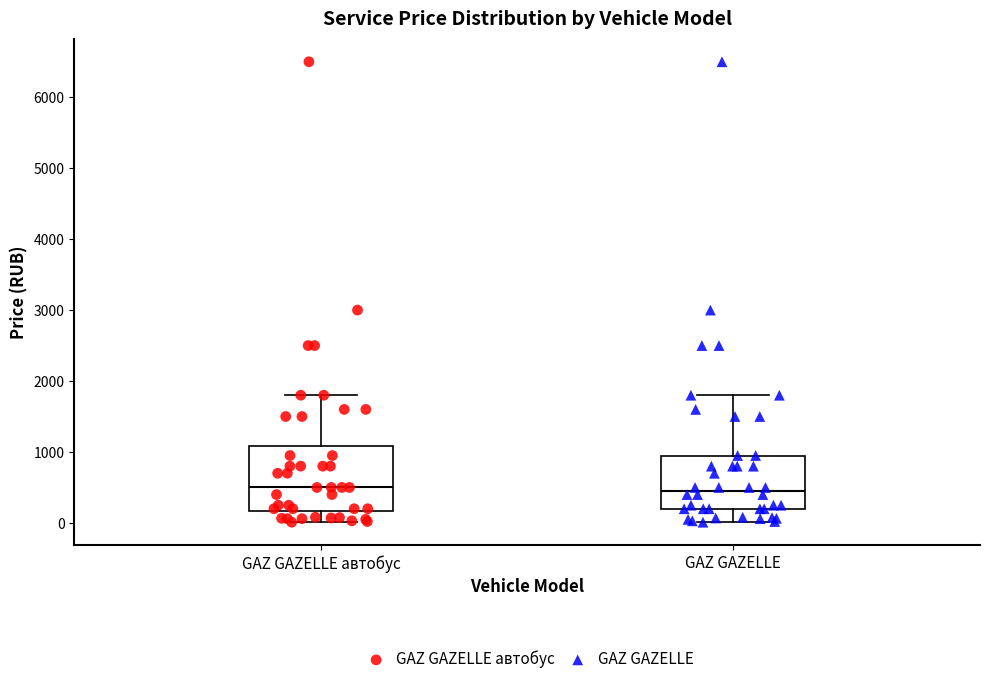

Reading left to right, transcribe this box plot: for each box, give where its median line is, the range the box spans, and where its two whiskers end, as read against the y-axis. The values are not printed on the chart, so give them approximately, as read against the axis.

GAZ GAZELLE автобус: median 500, box 200 to 1100, whiskers 0 to 1800
GAZ GAZELLE: median 500, box 200 to 1000, whiskers 0 to 1800